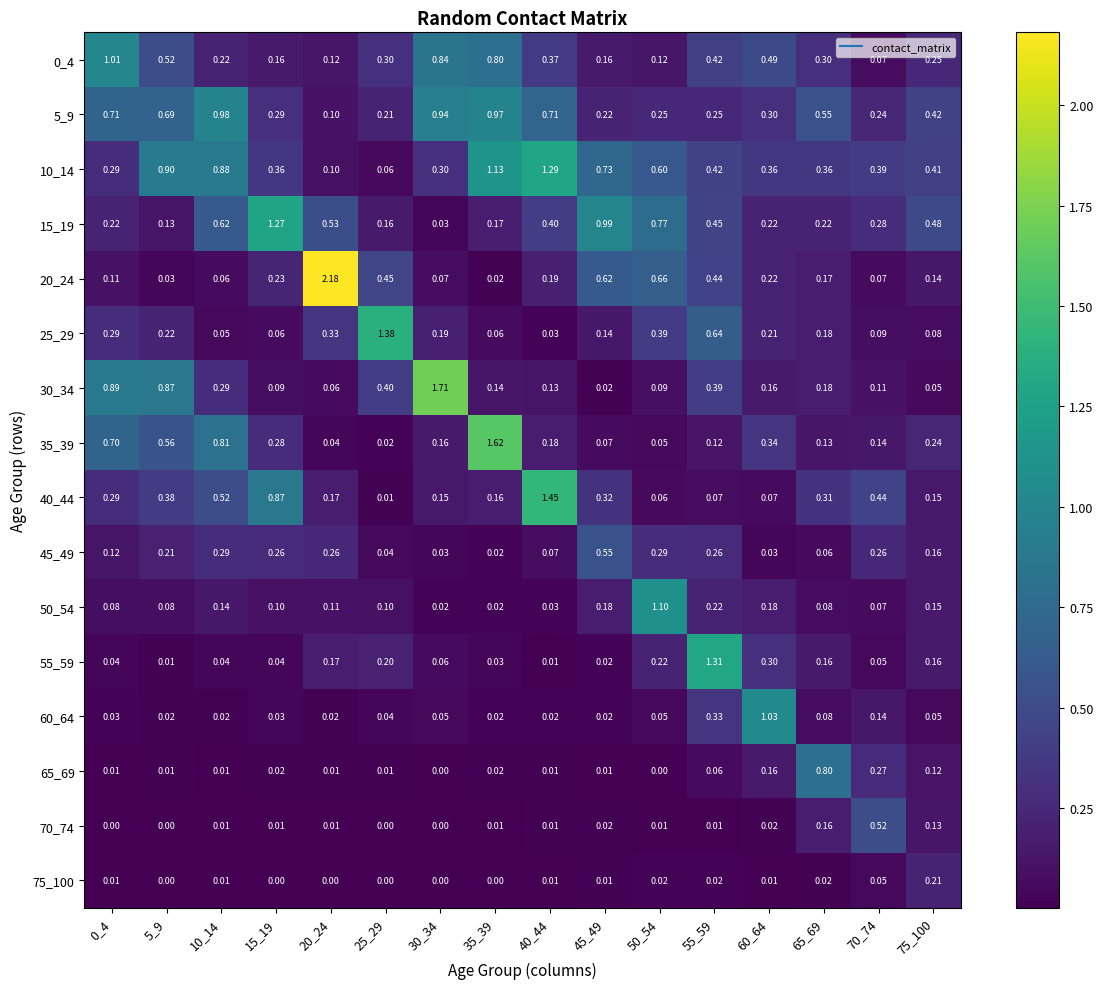

Is the value of 15_19 at 60_64 greater than the value of 50_54 at 30_34?

Yes